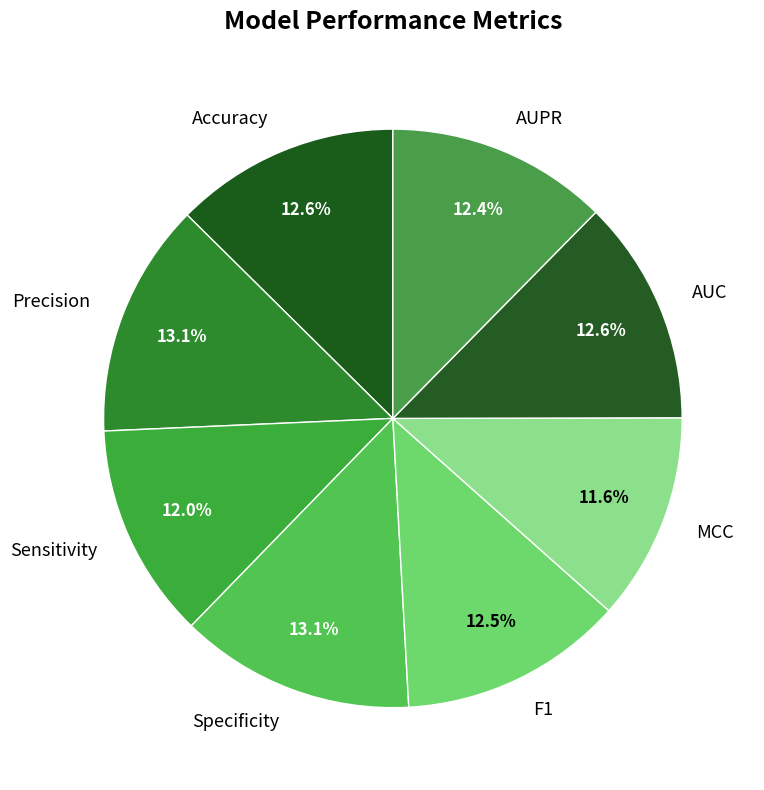

Do Sensitivity and Specificity together represent more than half of the pie?

No